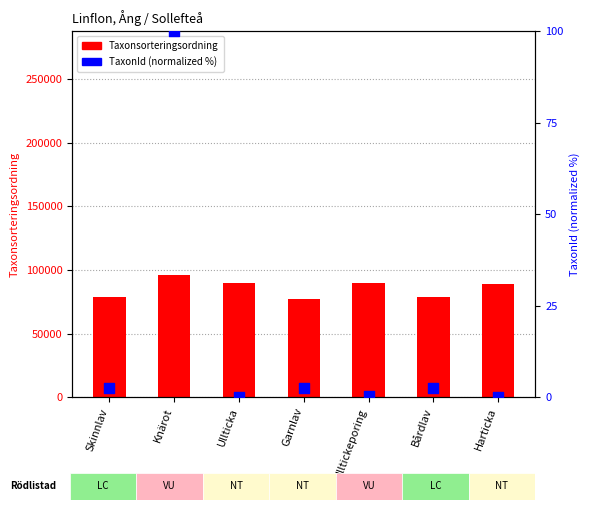

What is the total value across all series at Harticka?

89401.0